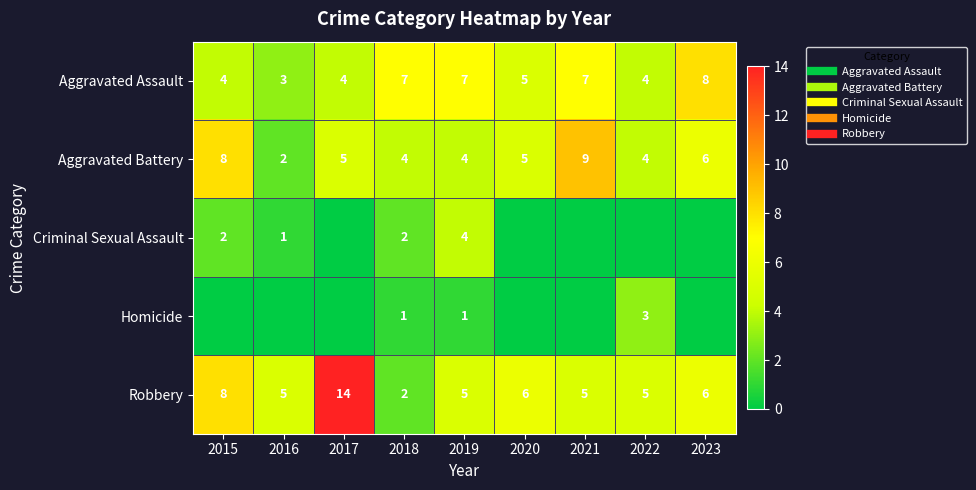

Which category has the highest value across all series?

2017